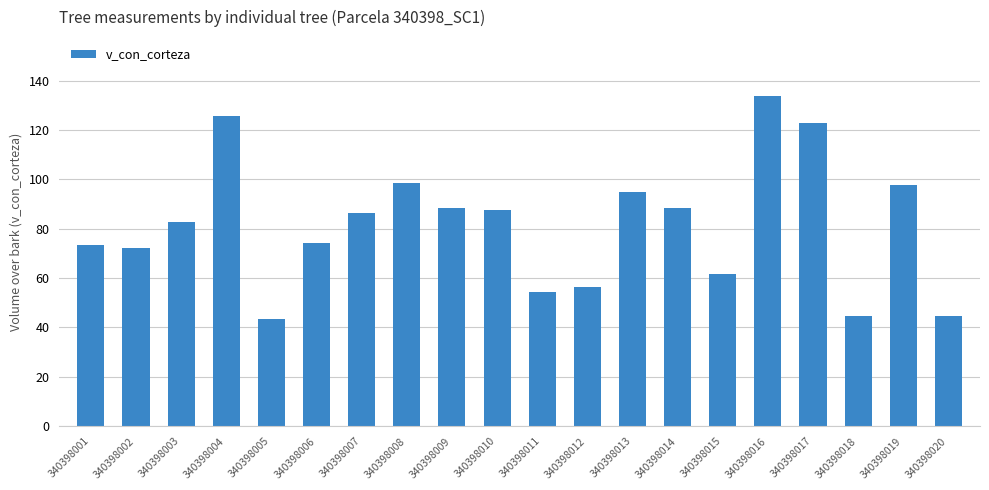

At which category does the chart reach its peak across all series?

340398016